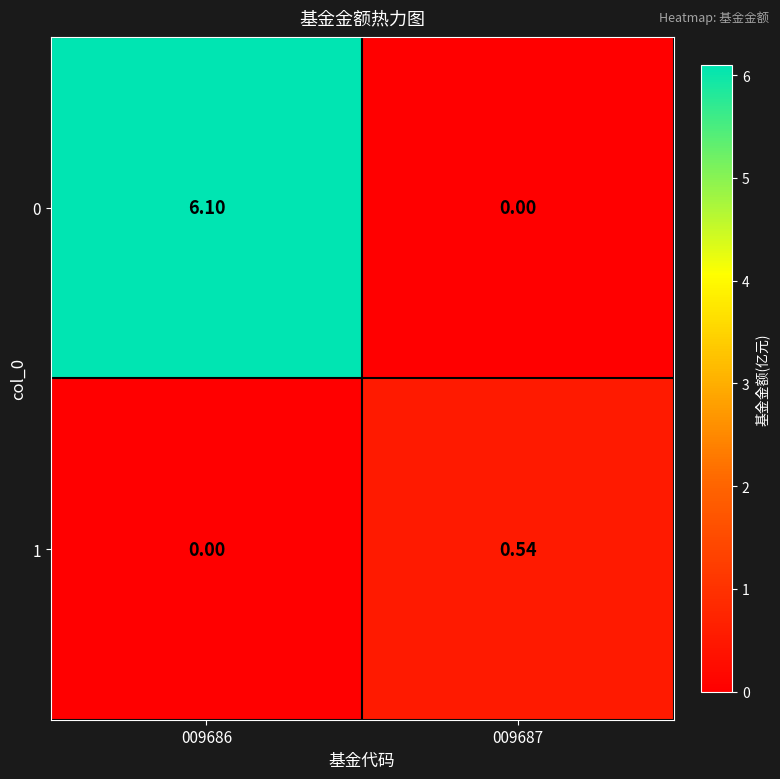

How many values in 1 are above zero?

1